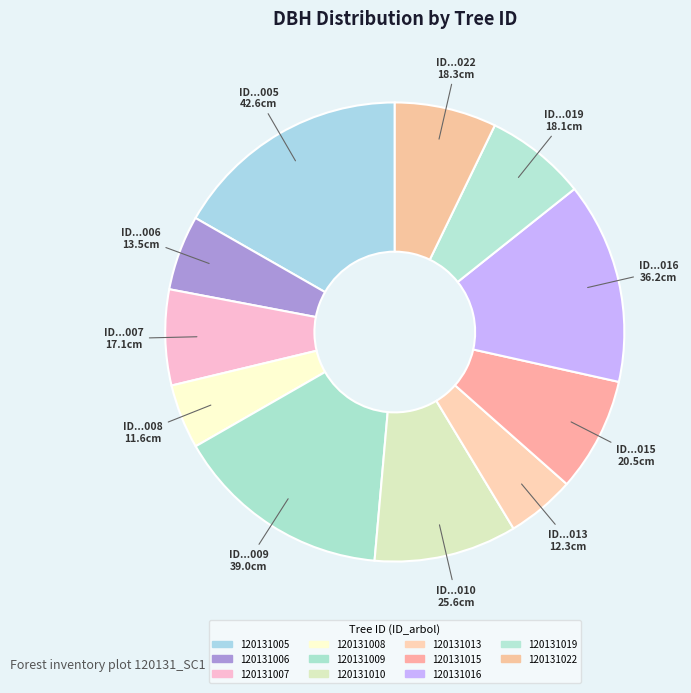

Is there any slice that represents more than half of the pie?

No